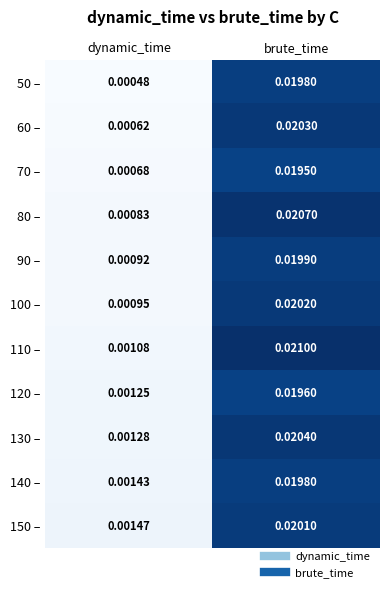

Rank the categories by 120 – value from highest to lowest.

brute_time, dynamic_time